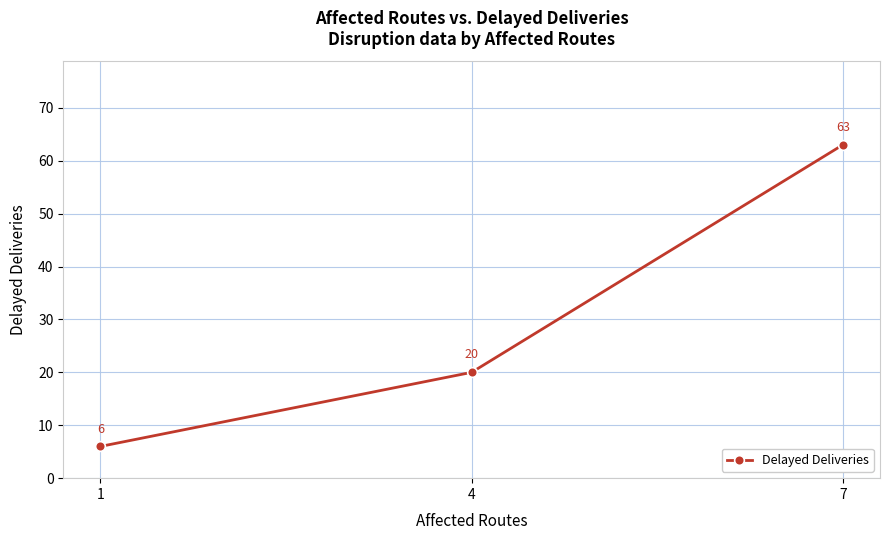

At which category does the chart reach its minimum across all series?

1